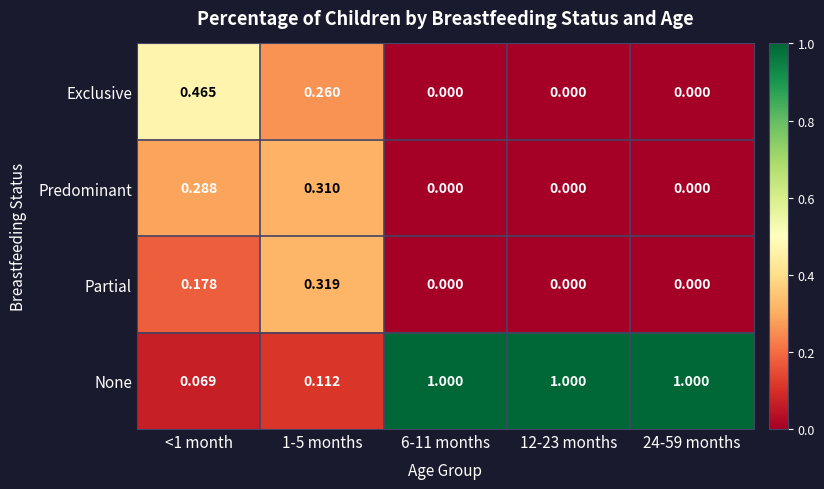

Which series has the widest spread of values?

None